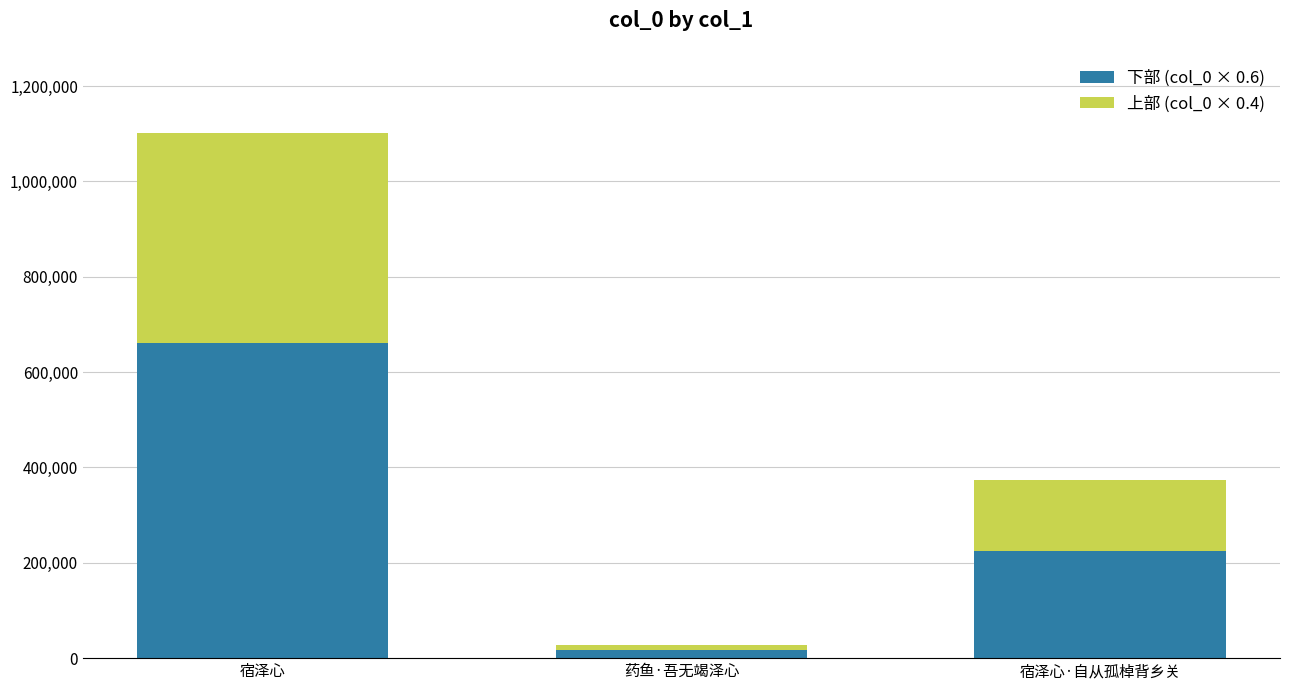

Reading left to right, transcribe the values for 下部 (col_0 × 0.6).

宿泽心=660334.8	药鱼·吾无竭泽心=16705.8	宿泽心·自从孤棹背乡关=223905.0